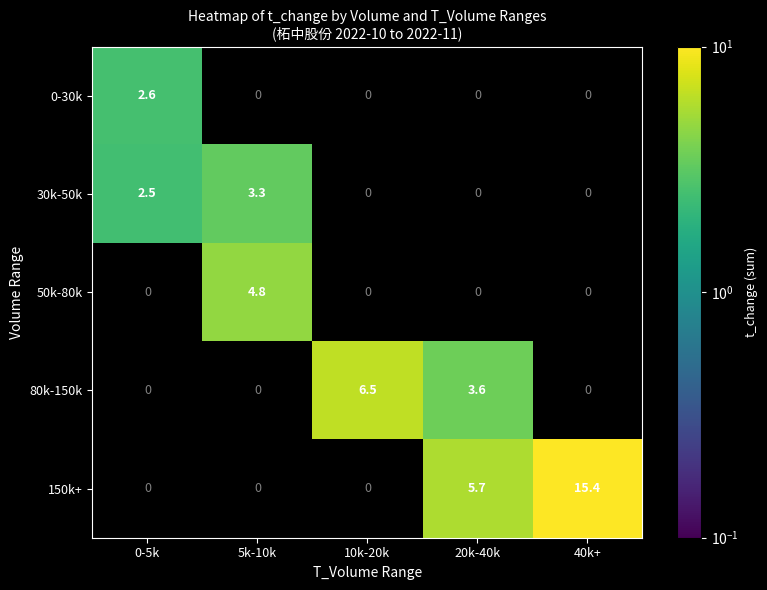

Is it true that 0-30k equals 0.0 at 10k-20k?

True